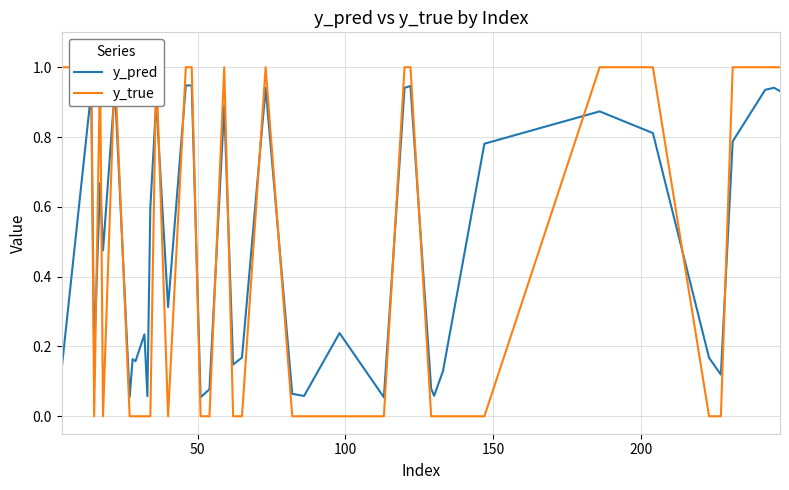

True or false: y_true and y_pred intersect in this chart.

True